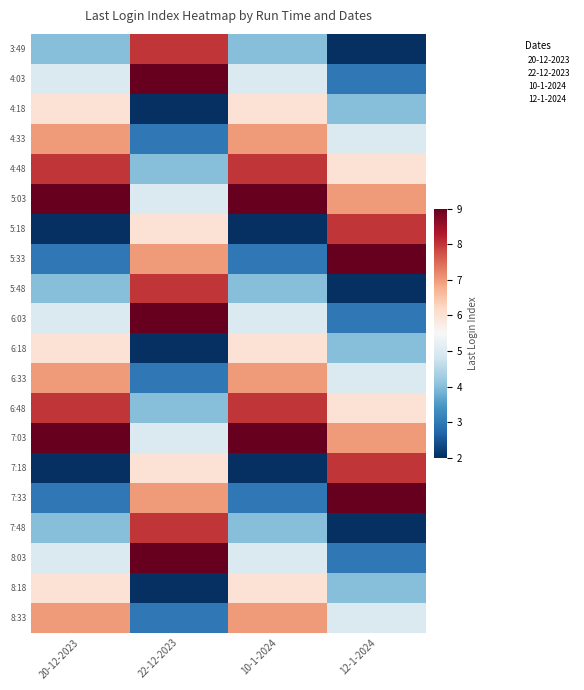

What is the total value across all series at 20-12-2023?

110